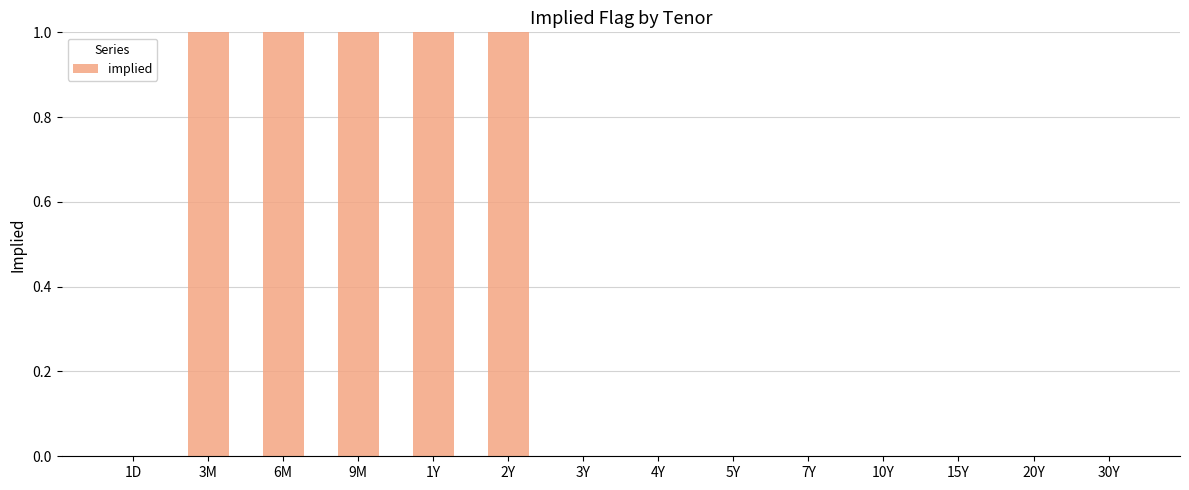

The chart shows a value of 1 at 1D. True or false?

False